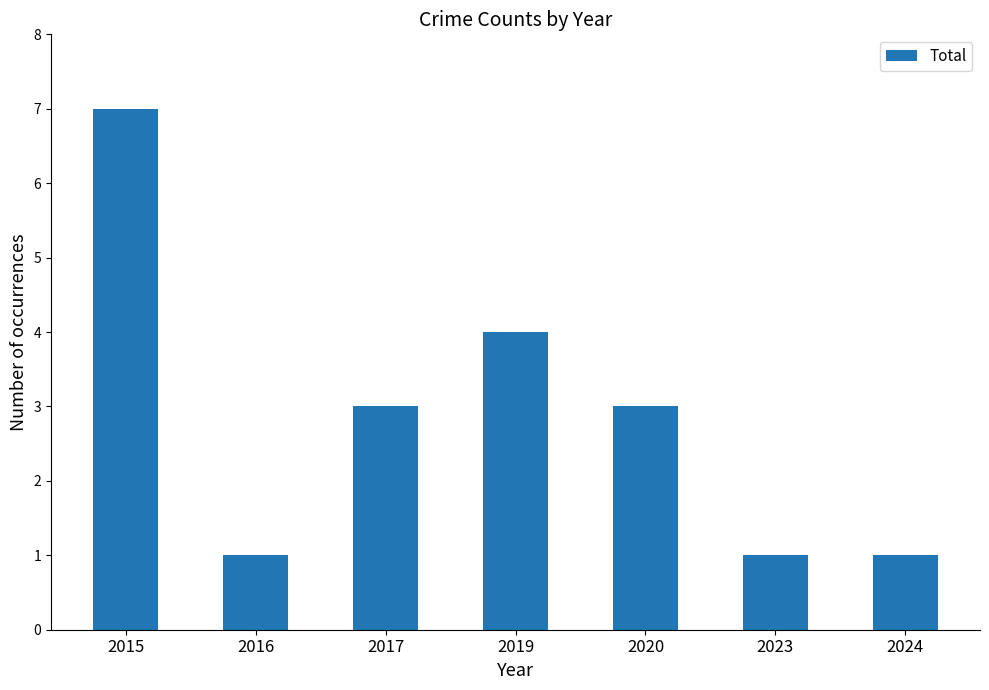

Read the value at 2015.

7